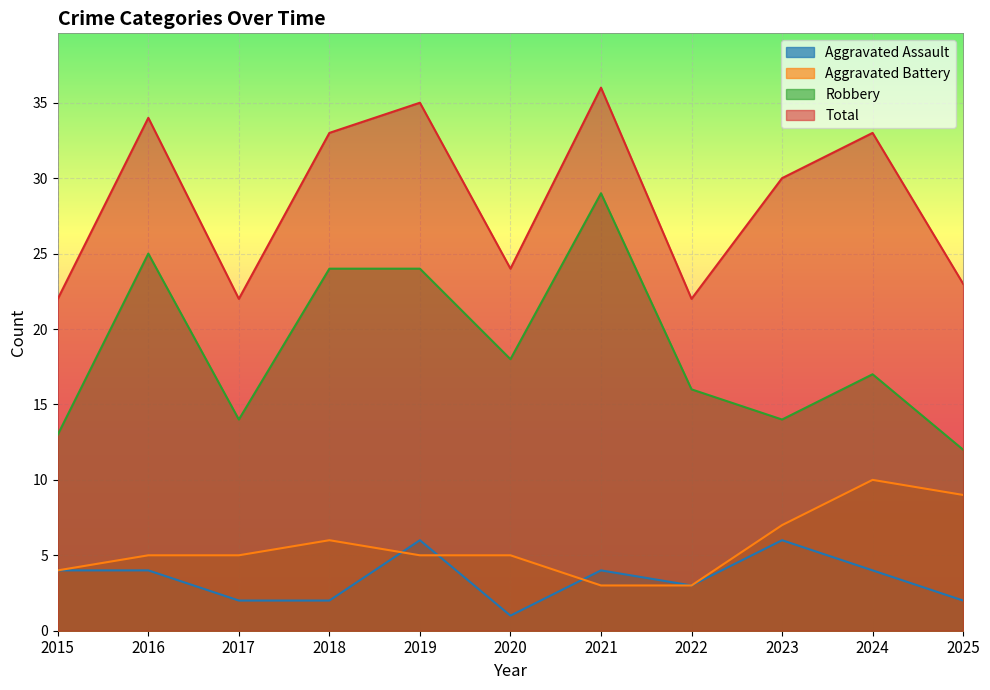

At which label does Robbery reach its minimum?

2025